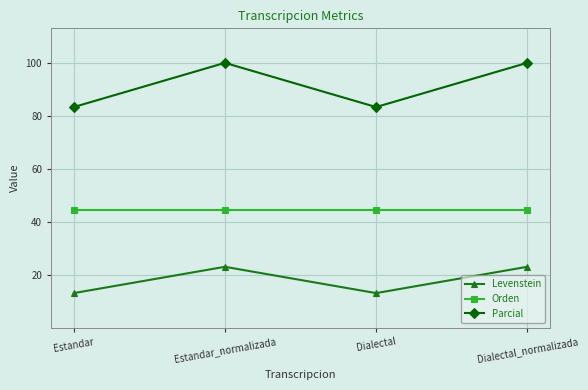

Reading right to left, transcribe all the data shown in this chart.

Levenstein: 23.1	13.2	23.1	13.2
Orden: 44.4	44.4	44.4	44.4
Parcial: 100.0	83.3	100.0	83.3